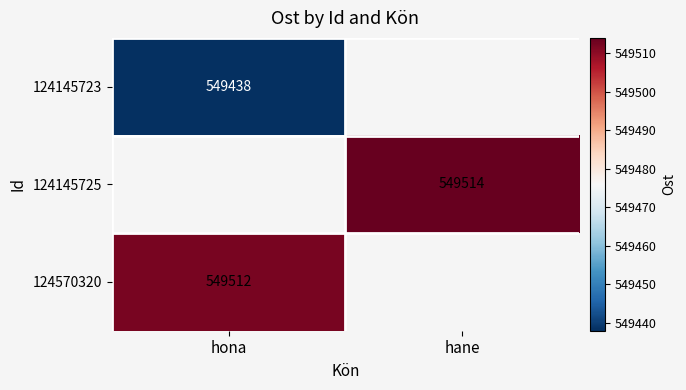

The value of 124145725 at hane is 549514. True or false?

True